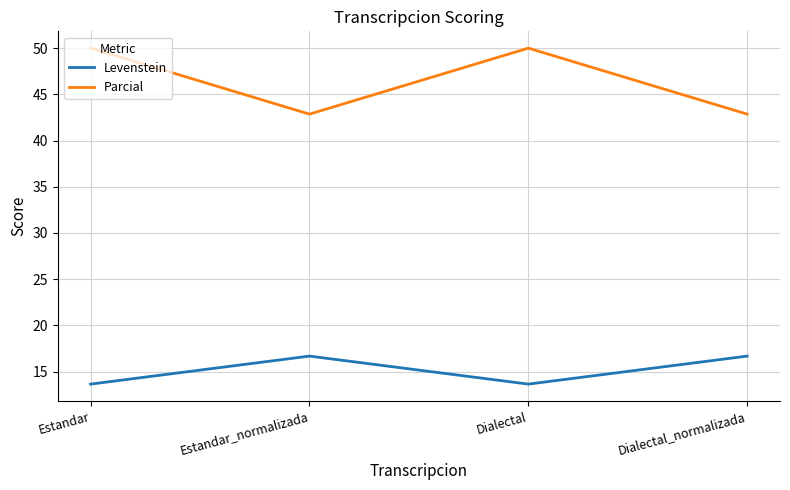

What is the total value across all series at Dialectal_normalizada?

59.5